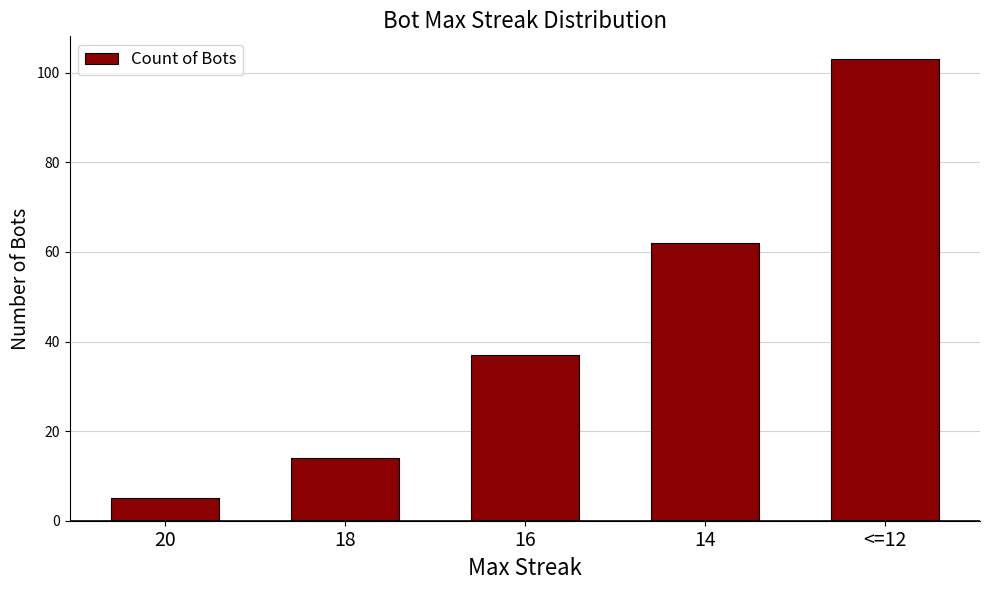

List the labels in order of value, smallest first.

20, 18, 16, 14, <=12